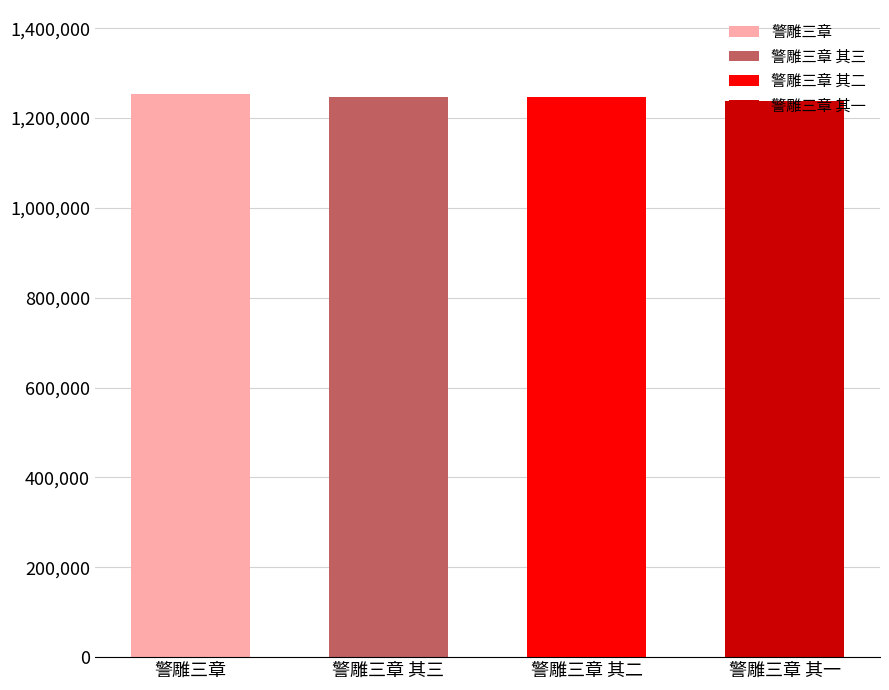

At which label is the value closest to 1245695?

警雕三章 其二